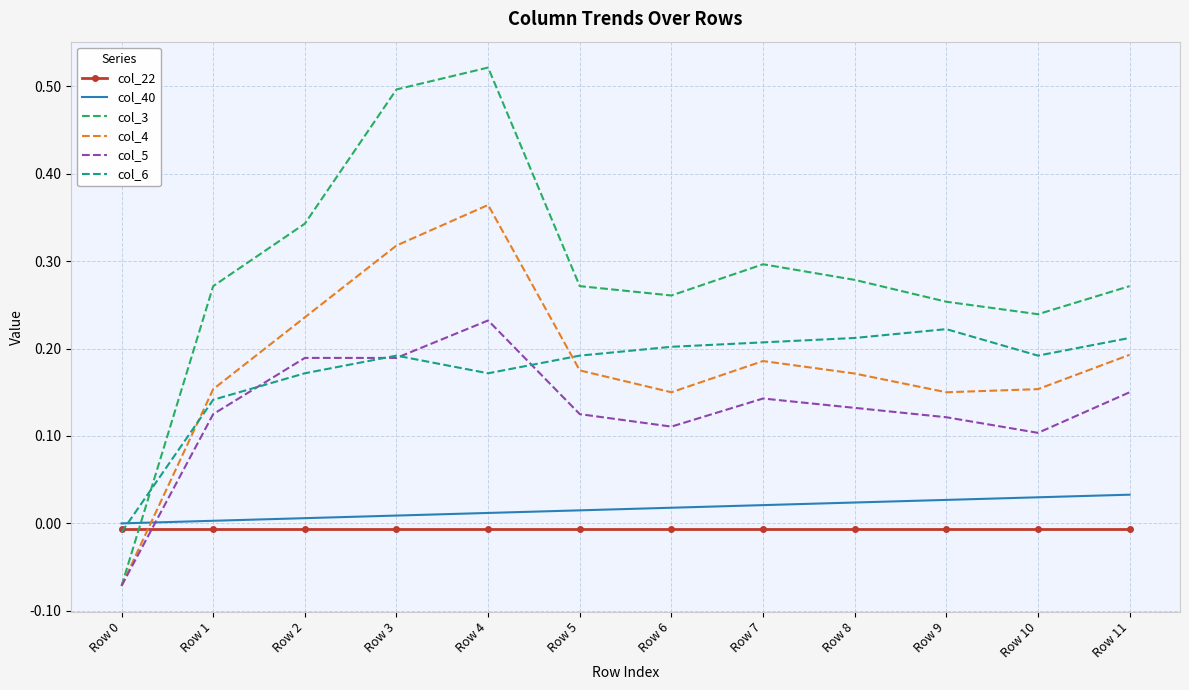

After their last crossing, which series has the higher values: col_5 or col_40?

col_5